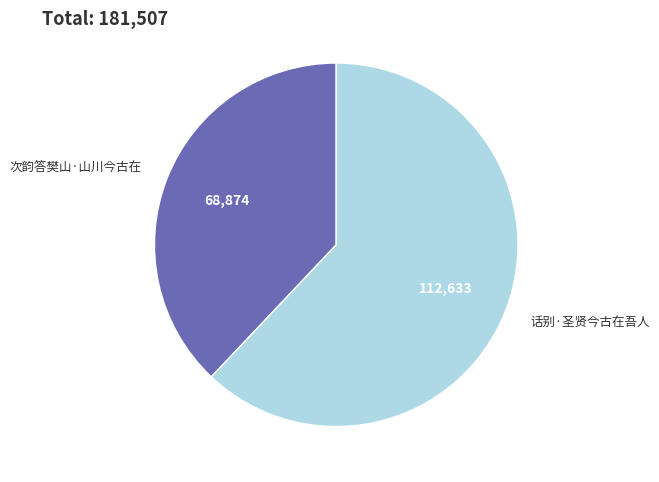

Do 次韵答樊山·山川今古在 and 话别·圣贤今古在吾人 together represent more than half of the pie?

Yes